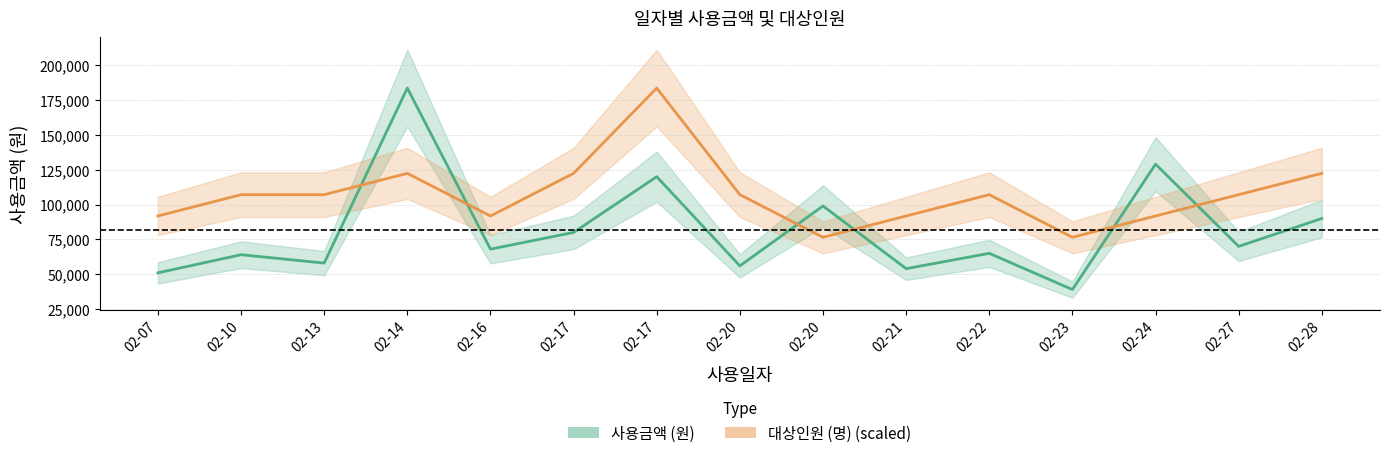

Rank the series at 02-28 from highest to lowest value.

대상인원 (명) (scaled), 사용금액 (원)